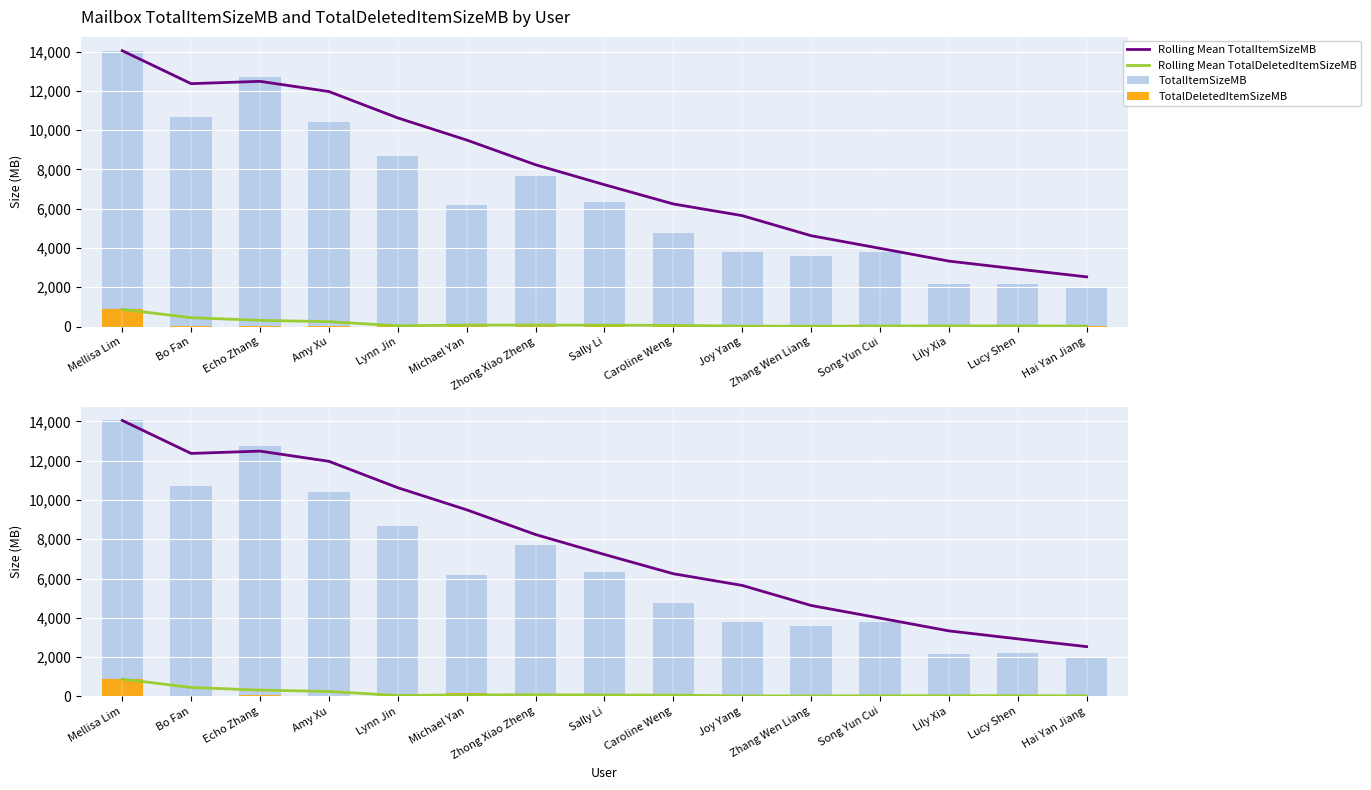

What is the difference between the second highest and second lowest values in the Rolling Mean TotalDeletedItemSizeMB series?

428.8